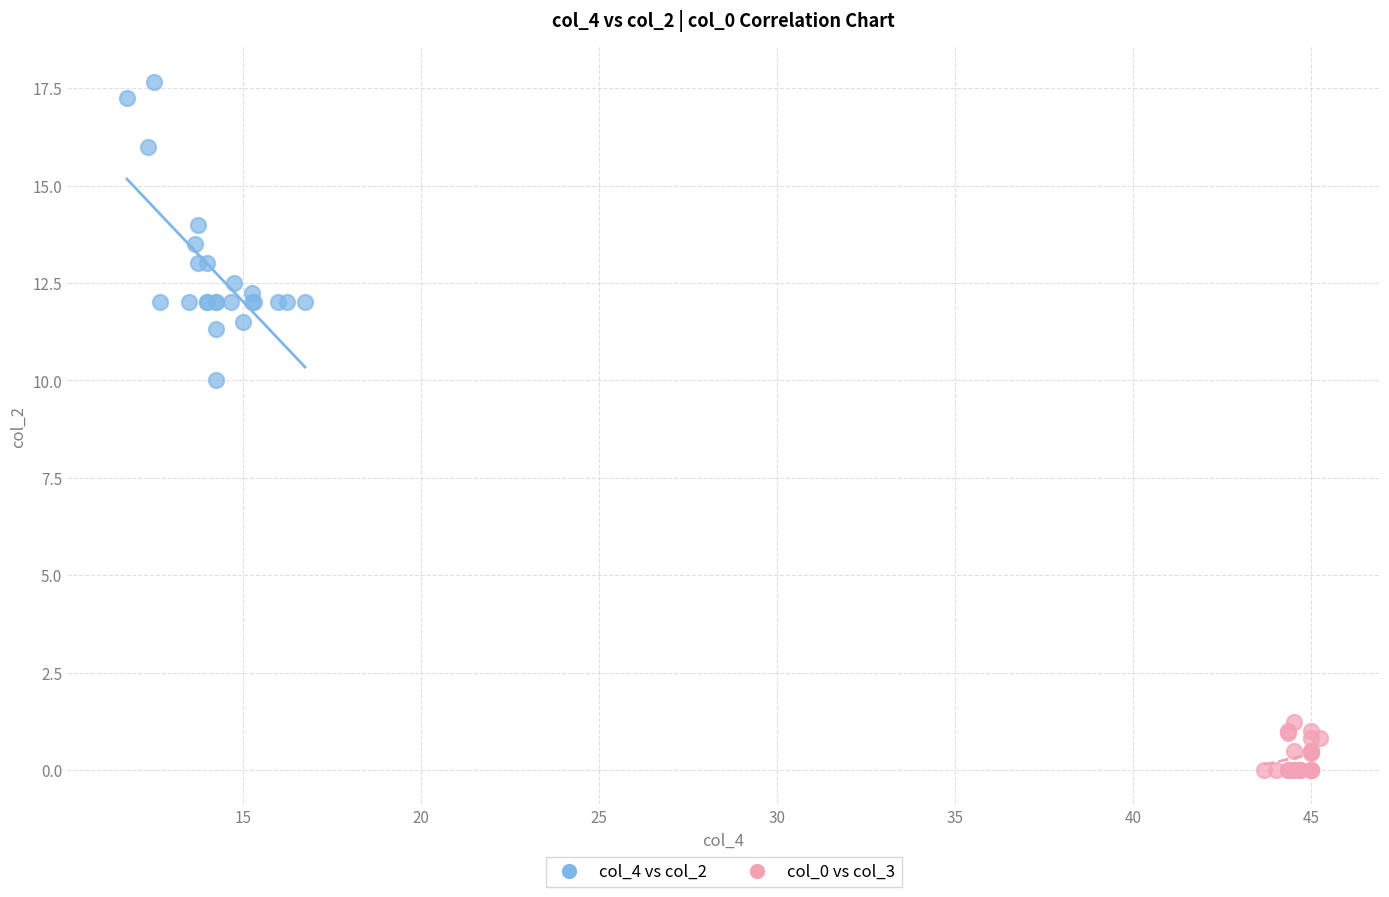

Which series reaches the minimum Y coordinate?

col_0 vs col_3